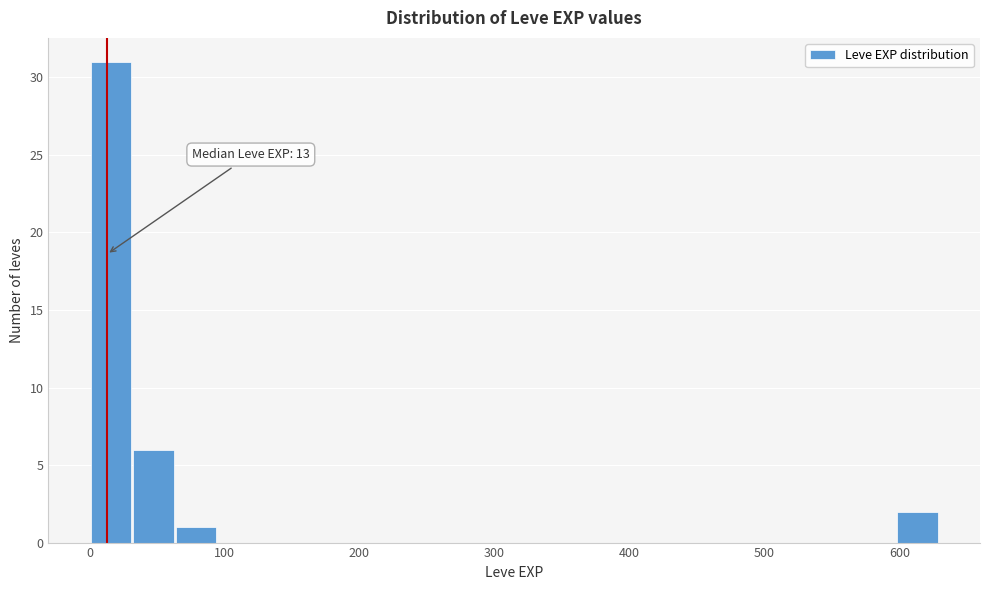

Read against the x-axis, roughly where is the centre of the tallest bar?

20